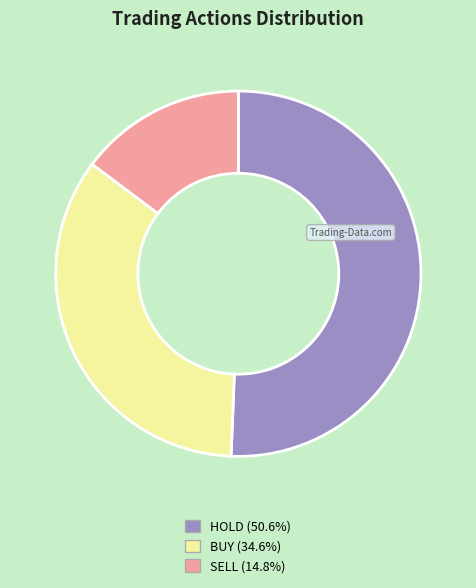

What is the smallest slice in the pie chart?

SELL